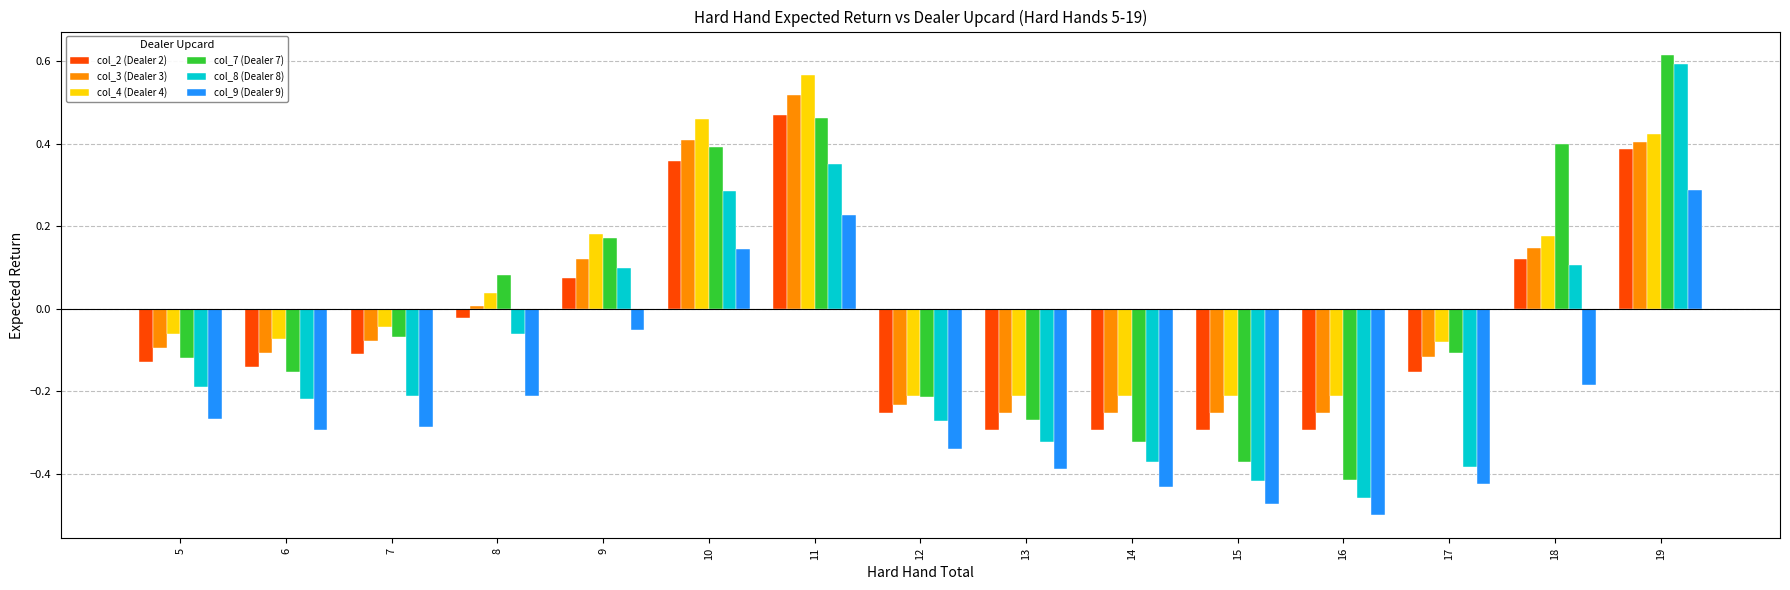

Rank the series at 15 from lowest to highest value.

col_9 (Dealer 9), col_8 (Dealer 8), col_7 (Dealer 7), col_2 (Dealer 2), col_3 (Dealer 3), col_4 (Dealer 4)